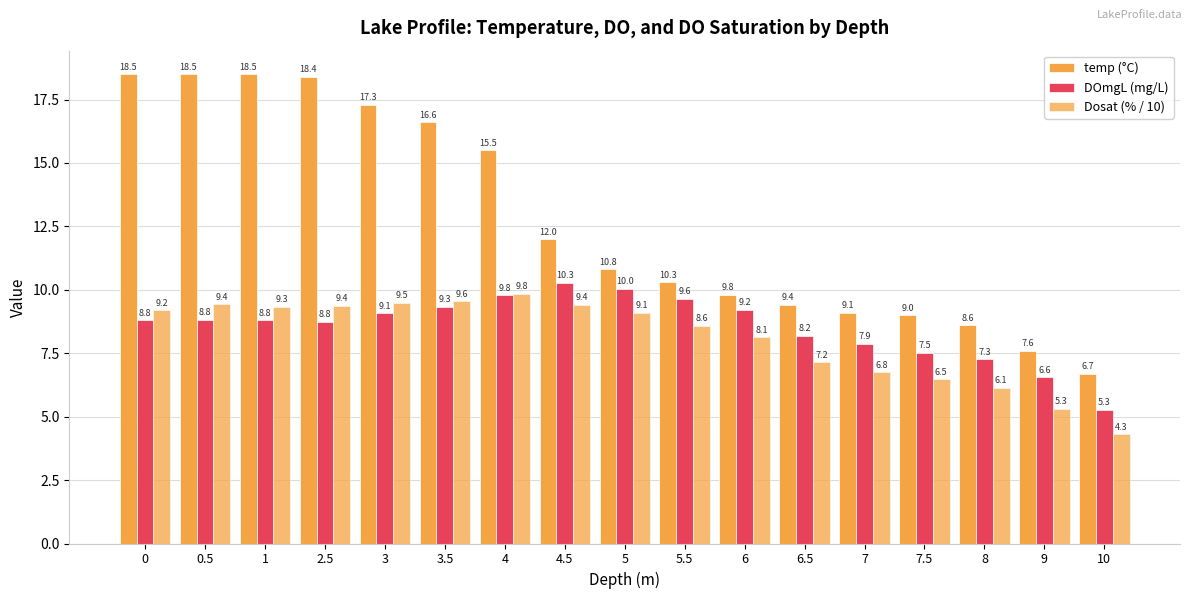

What is the smallest value displayed?

4.3